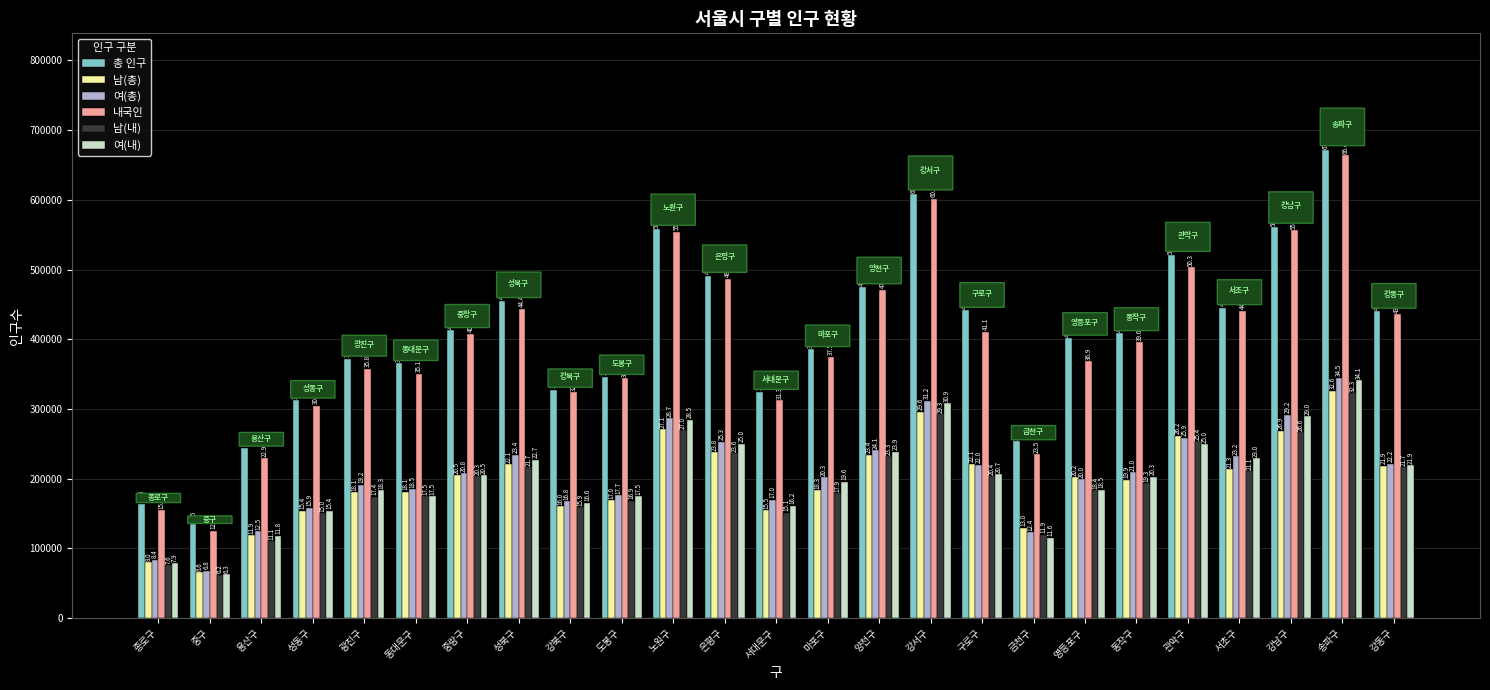

Rank the series at 강서구 from highest to lowest value.

총 인구, 내국인, 여(총), 여(내), 남(총), 남(내)